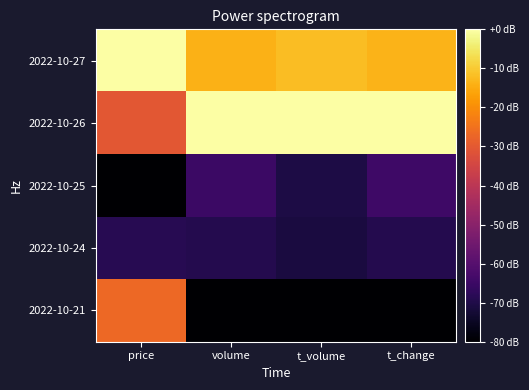

Reading left to right, transcribe all the data shown in this chart.

2022-10-27: price=0.0	volume=-13.9	t_volume=-12.0	t_change=-13.4
2022-10-26: price=-30.5	volume=0.0	t_volume=0.0	t_change=0.0
2022-10-25: price=-80.0	volume=-65.1	t_volume=-70.4	t_change=-64.6
2022-10-24: price=-68.6	volume=-69.2	t_volume=-71.1	t_change=-69.1
2022-10-21: price=-26.7	volume=-80.0	t_volume=-80.0	t_change=-80.0